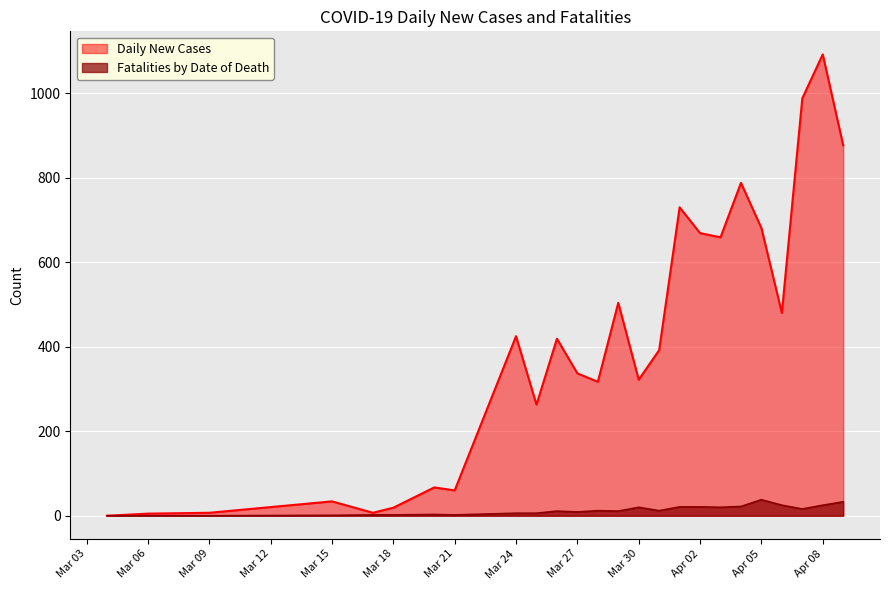

Rank the series by their maximum value, from highest to lowest.

Daily New Cases, Fatalities by Date of Death